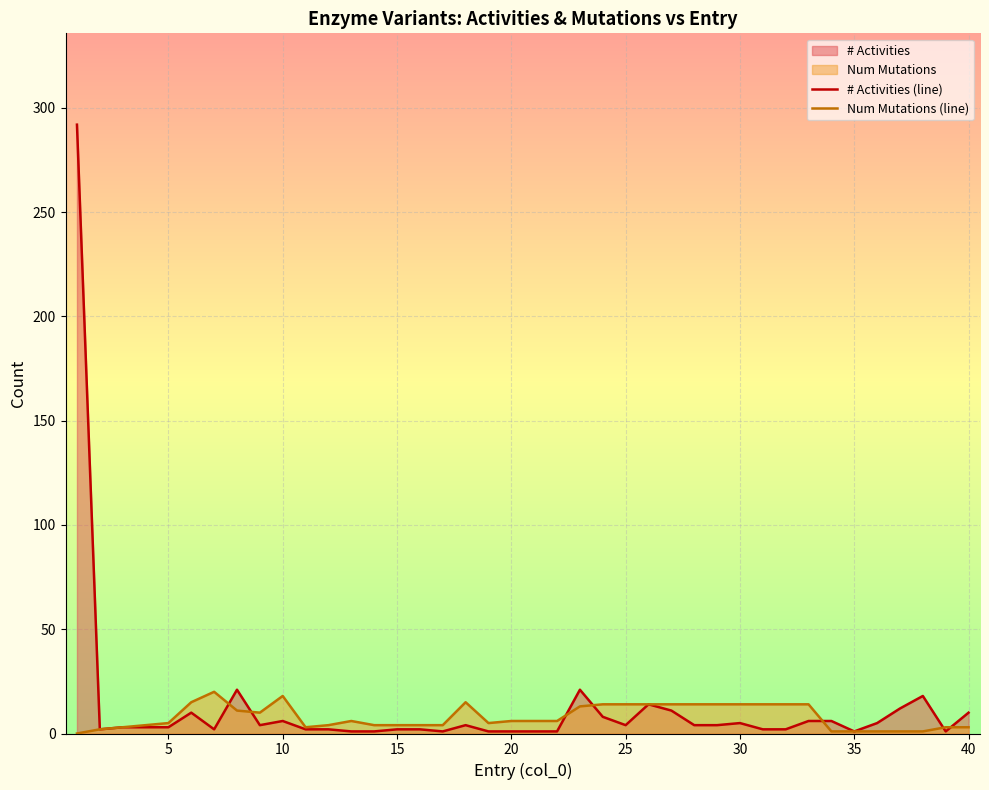

What is the difference between the maximum and minimum values in the # Activities (line) series?

291